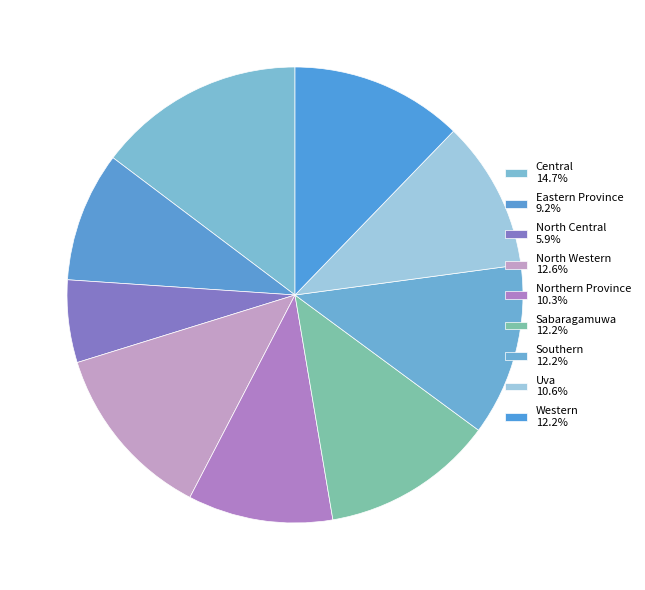

To the nearest percent, what is the difference between the Southern and Eastern Province slice percentages?

3%